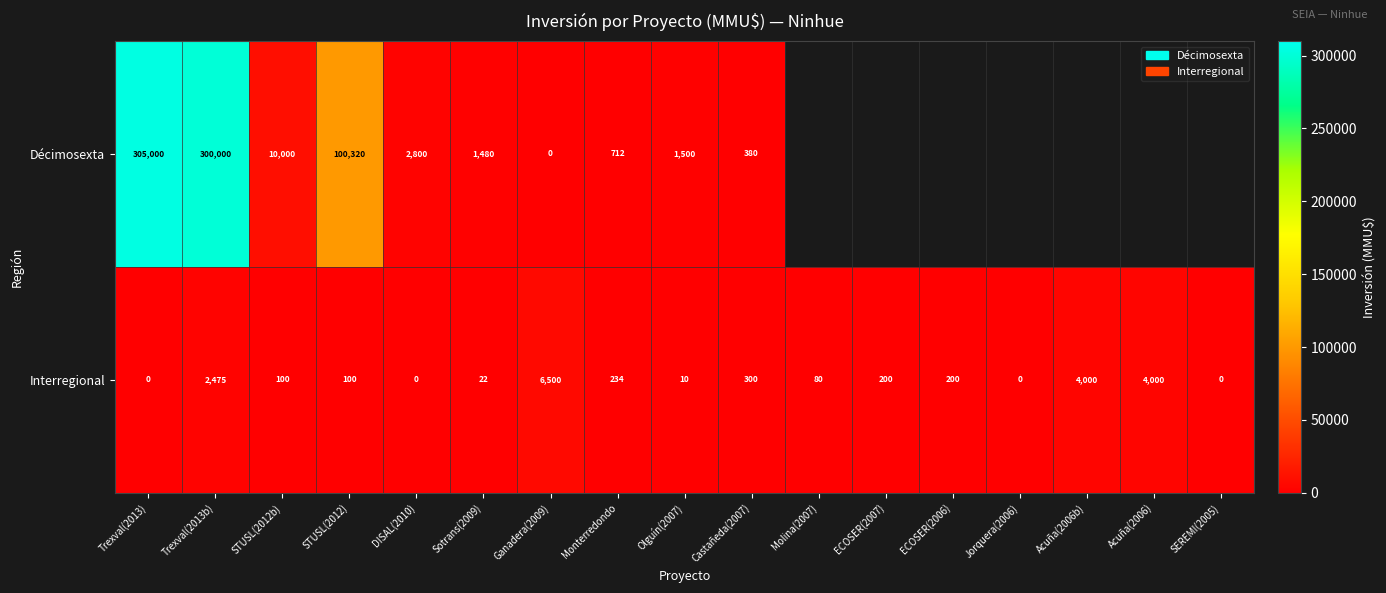

At which label does Interregional first exceed 100?

Trexval(2013b)